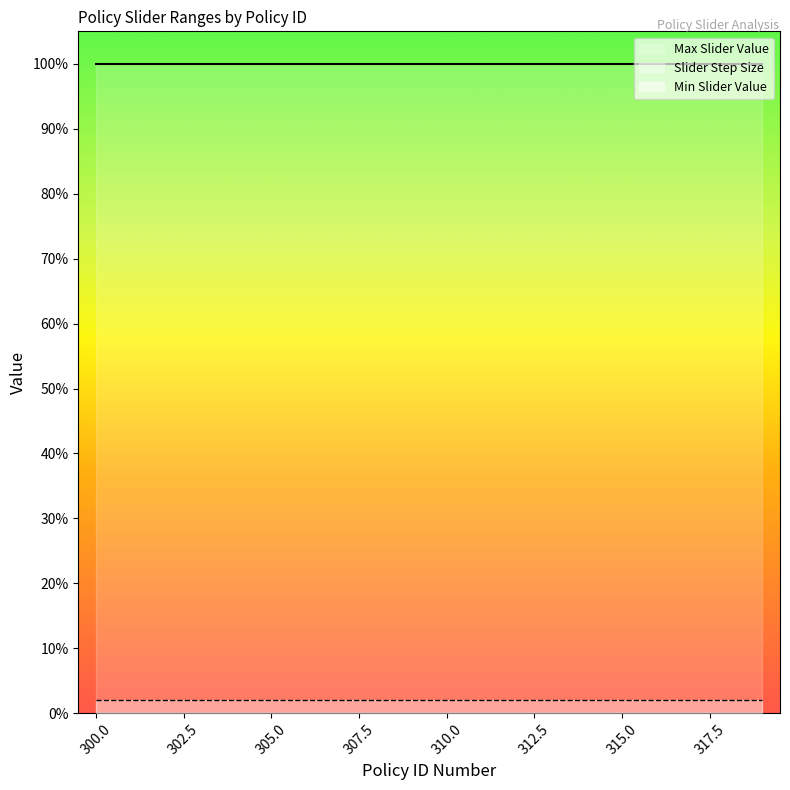

True or false: Max Slider Value and Slider Step Size cross at least once.

False